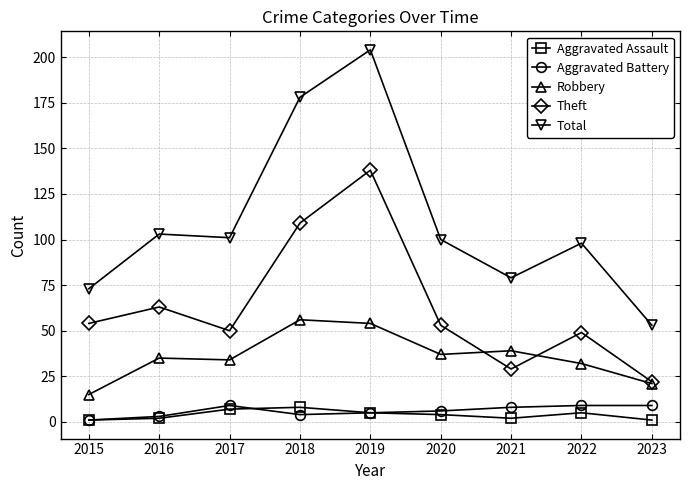

Is the value of Aggravated Battery at 2017 greater than the value of Total at 2020?

No